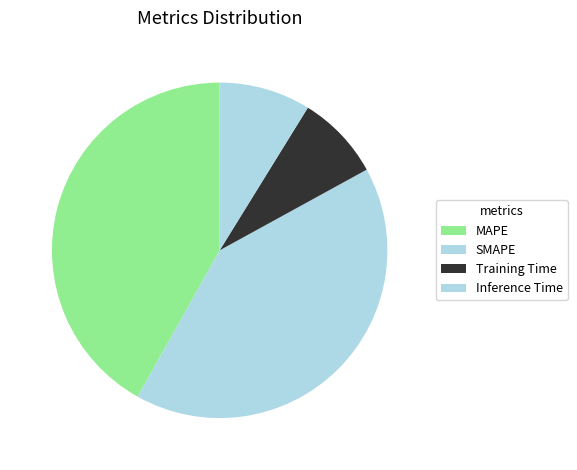

Rank the categories by value from highest to lowest.

MAPE, SMAPE, Inference Time, Training Time